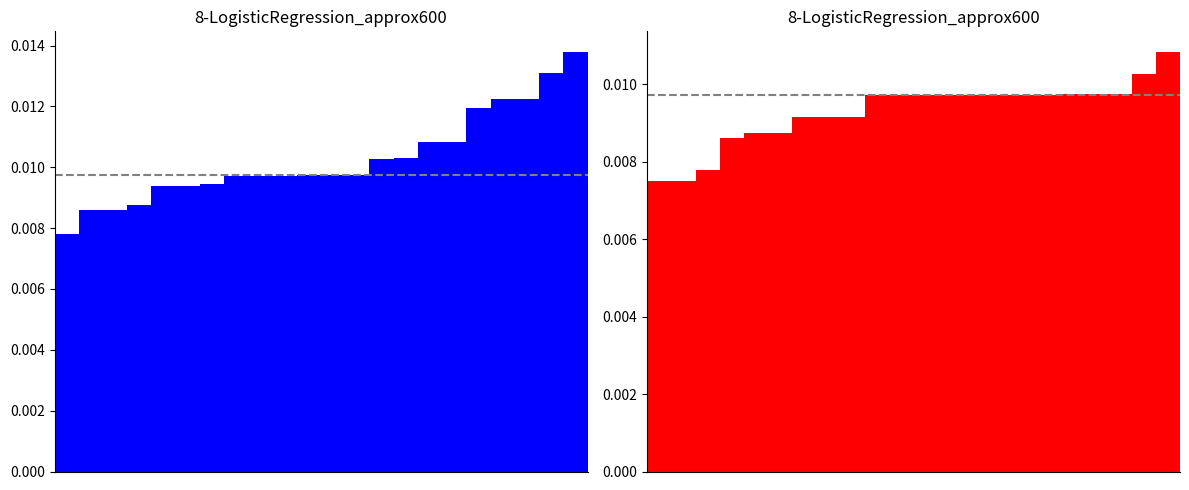

Count the number of data series in this chart.

2